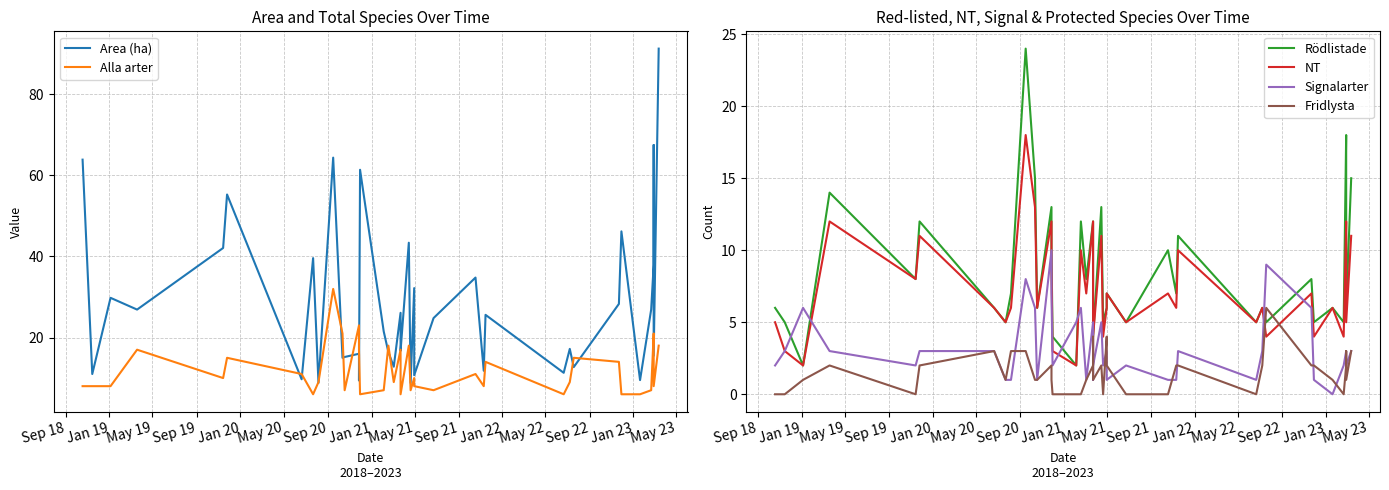

List the series in order of their peak value, lowest first.

Fridlysta, Signalarter, NT, Rödlistade, Alla arter, Area (ha)